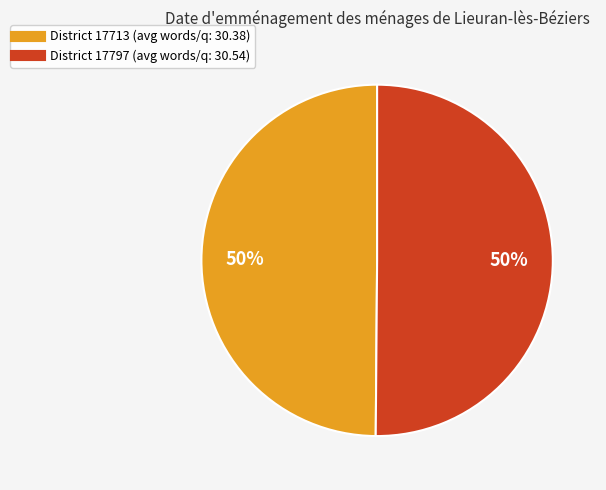

How many segments does this pie chart have?

2